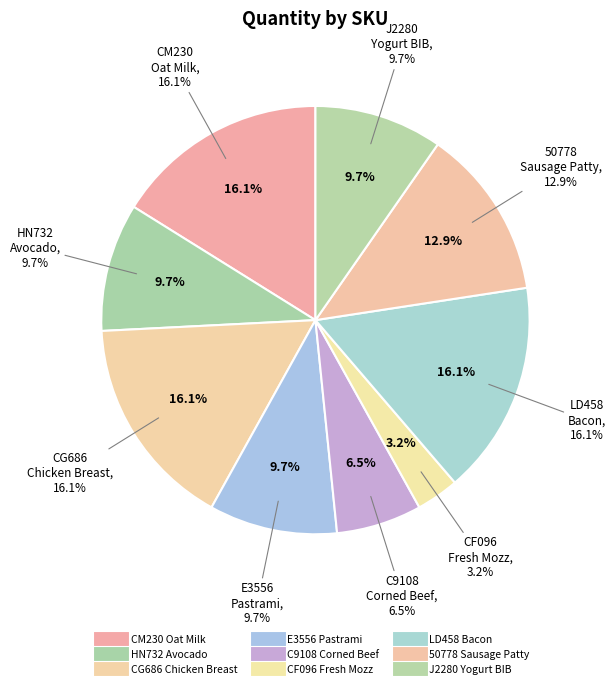

True or false: 50778
Sausage Patty accounts for 1% of the total.

False